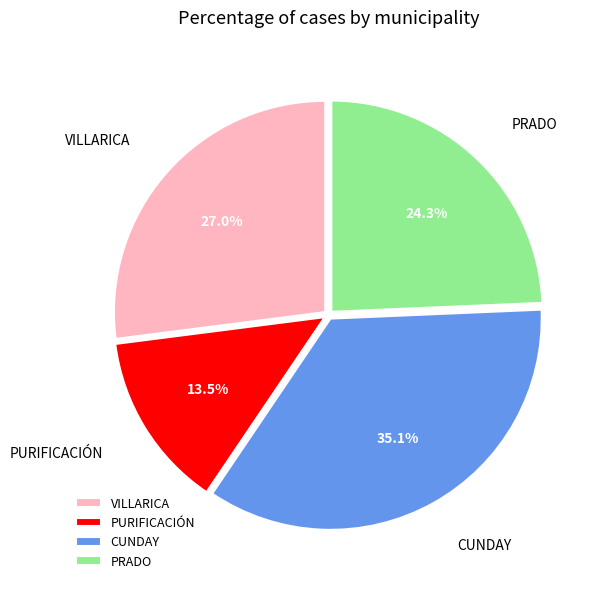

Which category has the biggest portion of the pie?

CUNDAY